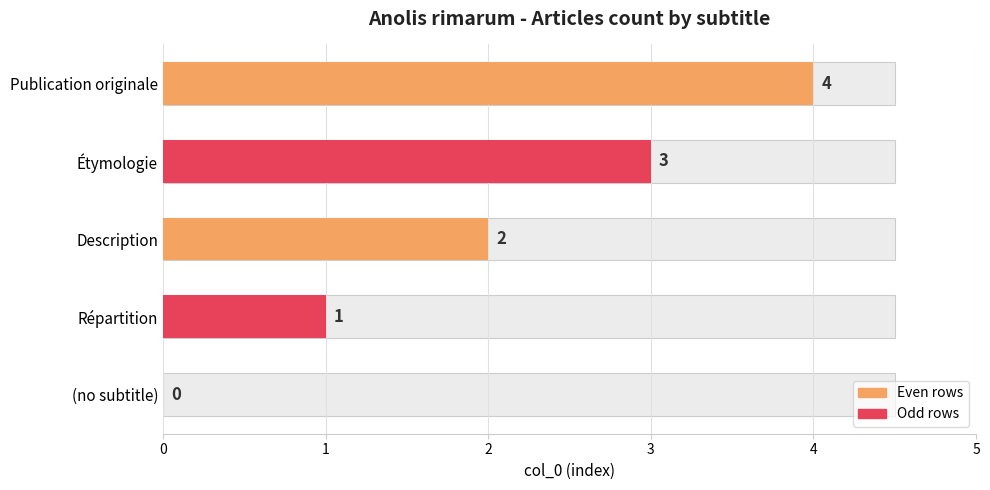

Count the values in the range 1 to 3.

3